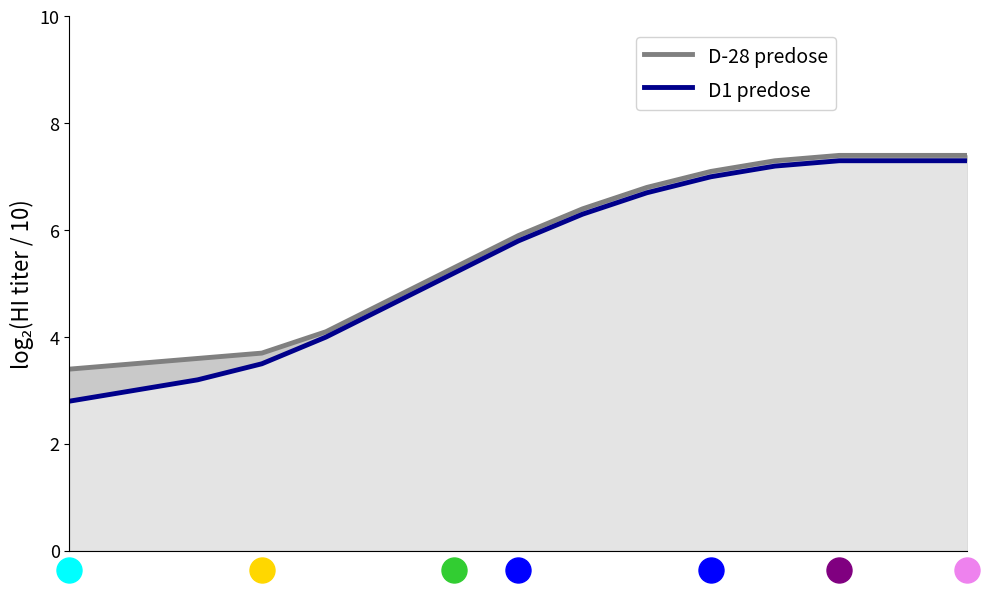

True or false: D-28 predose and D1 predose intersect in this chart.

False